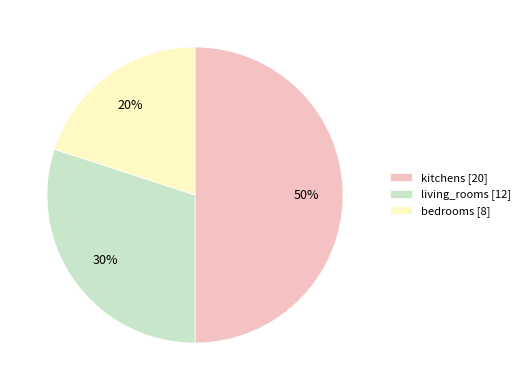

Rank the categories by value from highest to lowest.

kitchens, living_rooms, bedrooms